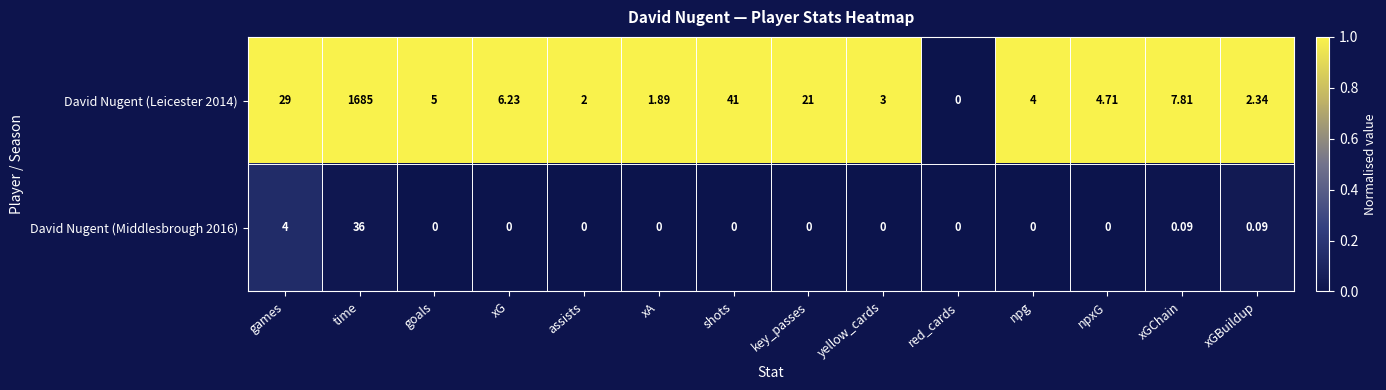

What is the difference between the highest and lowest values at goals?

5.0